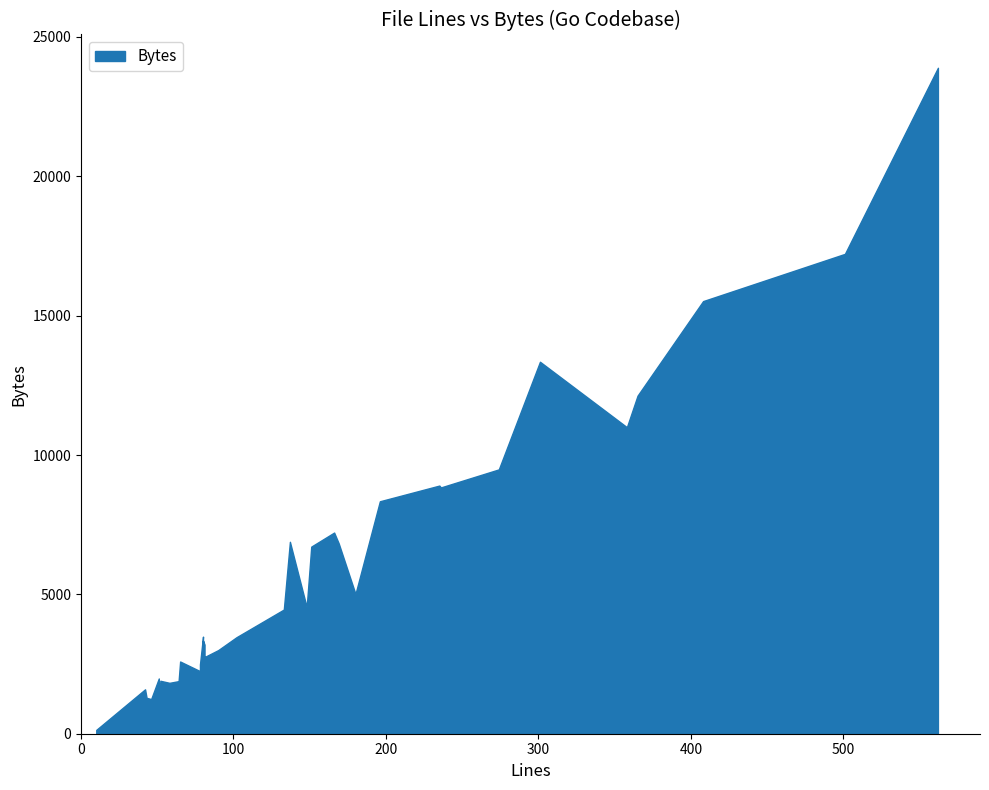

What is the sum of all values?

224687